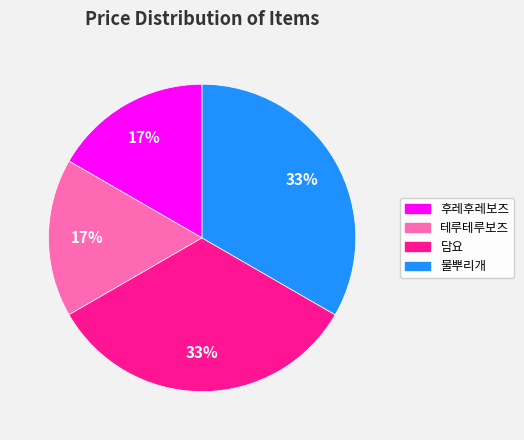

To the nearest percent, what is the average slice percentage?

25%